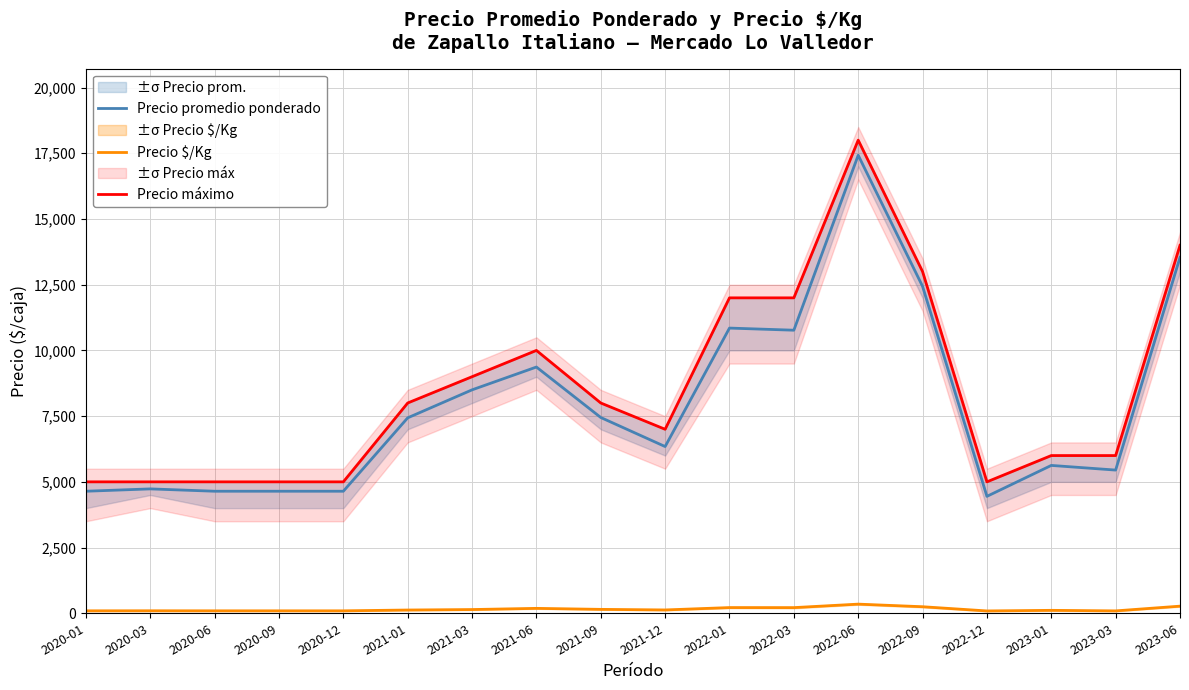

Rank the categories by Precio promedio ponderado value from lowest to highest.

2022-12, 2020-01, 2020-06, 2020-09, 2020-12, 2020-03, 2023-03, 2023-01, 2021-12, 2021-01, 2021-09, 2021-03, 2021-06, 2022-03, 2022-01, 2022-09, 2023-06, 2022-06